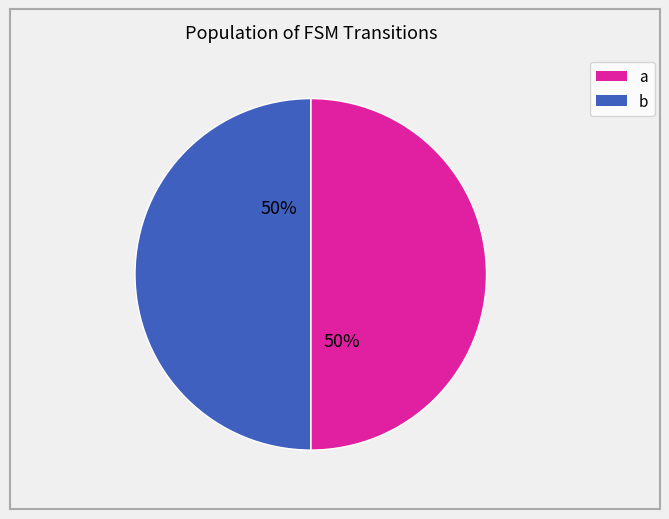

What is the ratio of the value at b to the value at a?

1.0